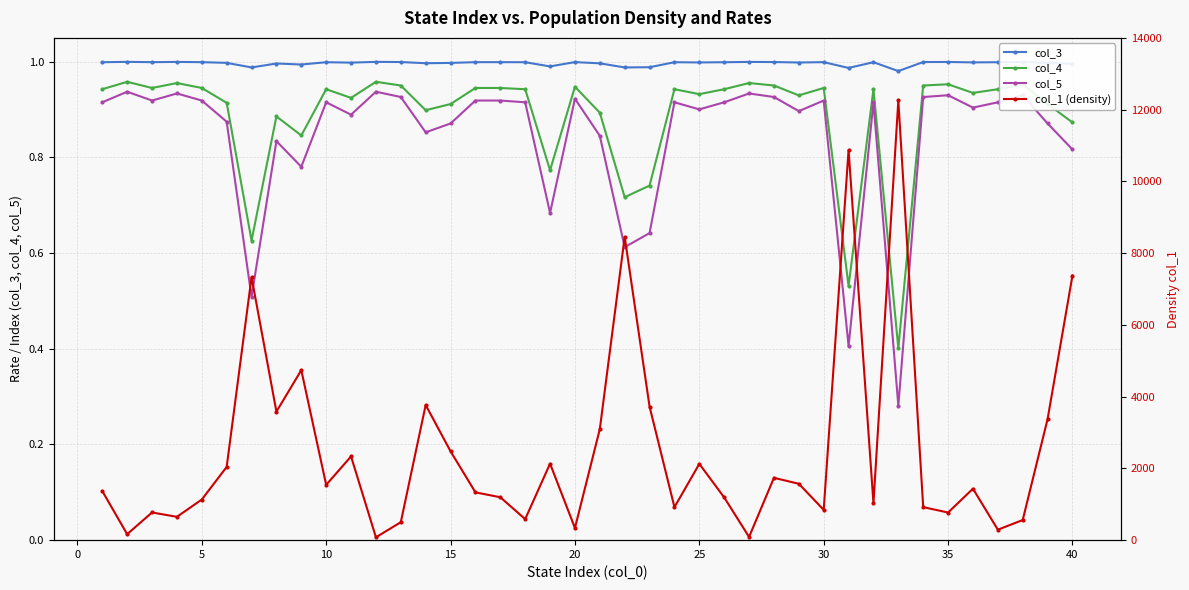

True or false: col_5 and col_3 cross at least once.

False